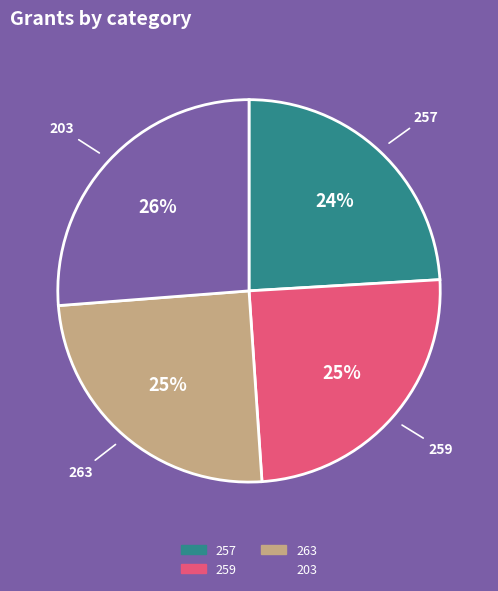

To the nearest percent, what is the combined percentage of 203 and 263?

51%